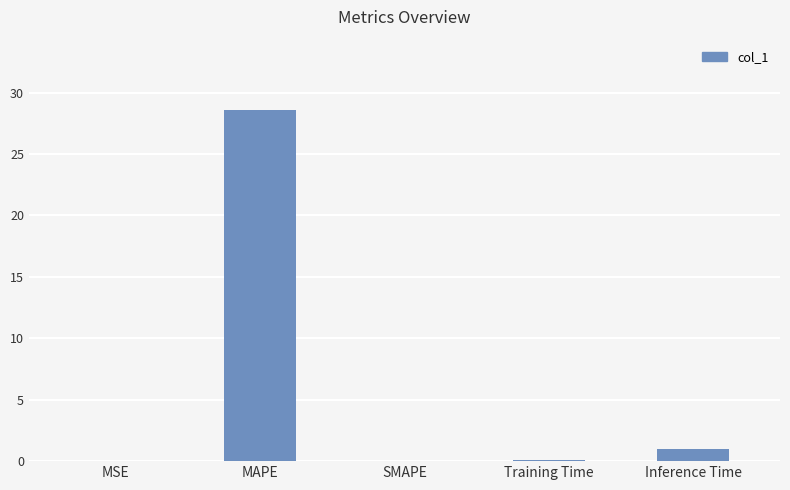

What is the change in value from MAPE to SMAPE?

-28.6